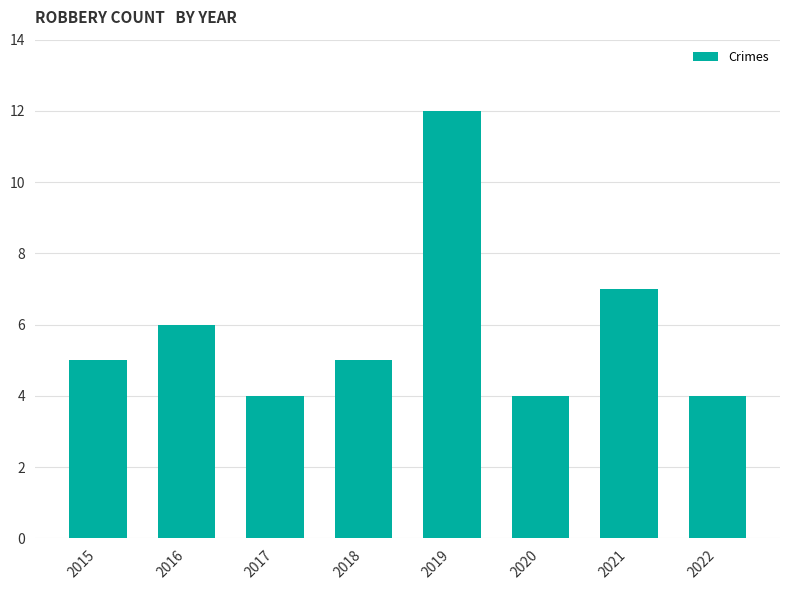

What is the greatest value displayed?

12